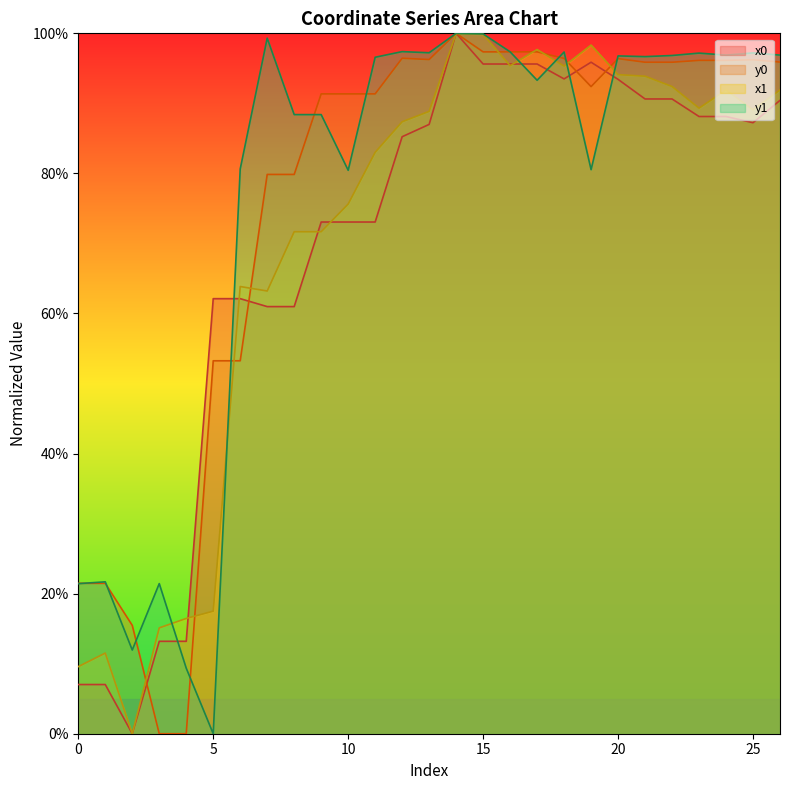

What is the value of the y1 point at the 7th from the left?

80.6